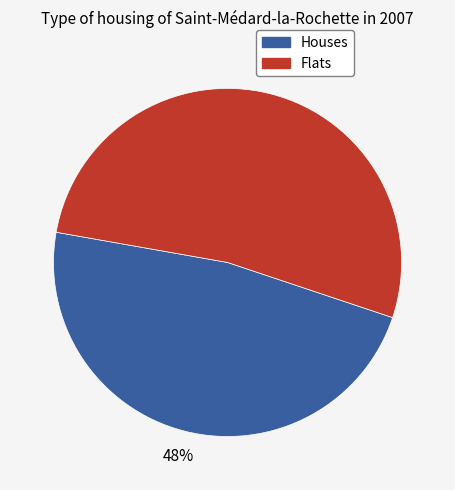

Is there a majority slice in this chart?

Yes